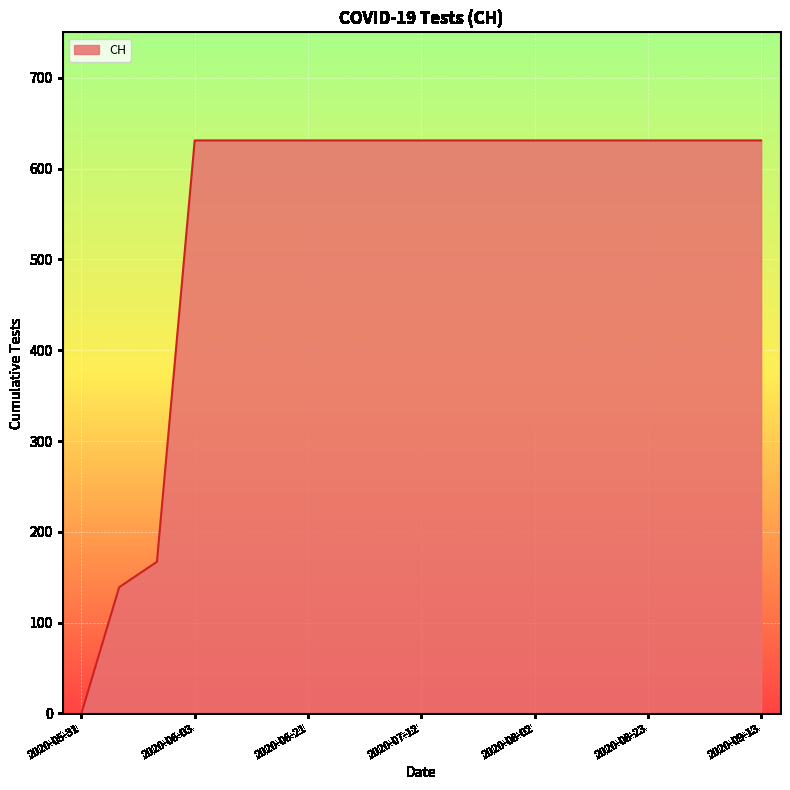

What is the maximum value shown in the chart?

631